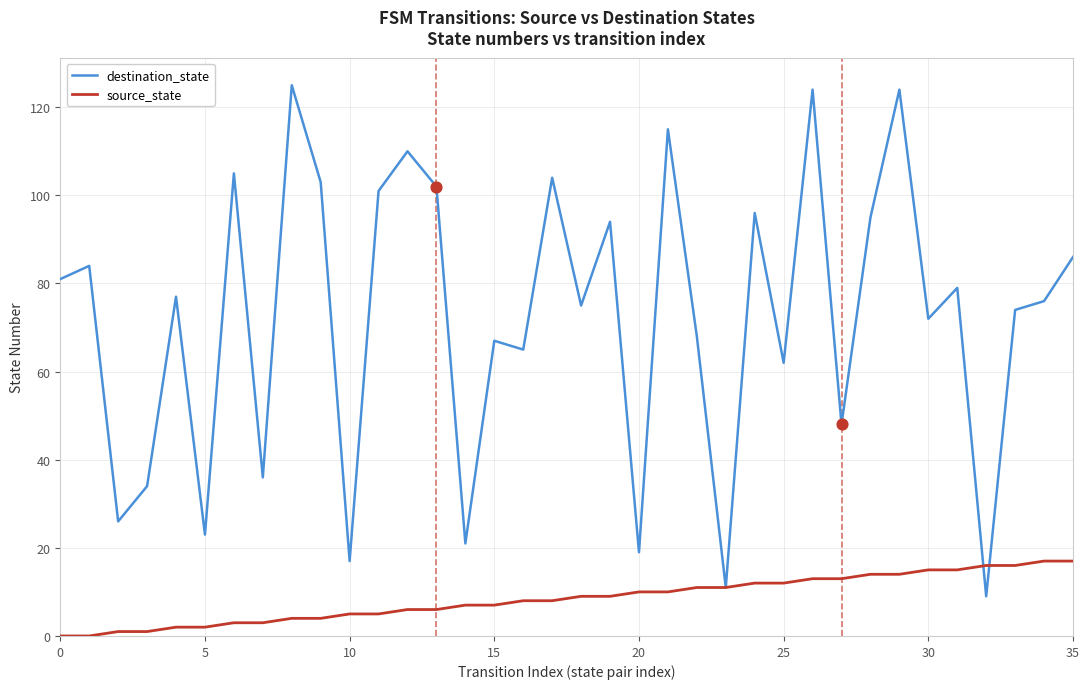

Which series has the largest range (max minus min)?

destination_state